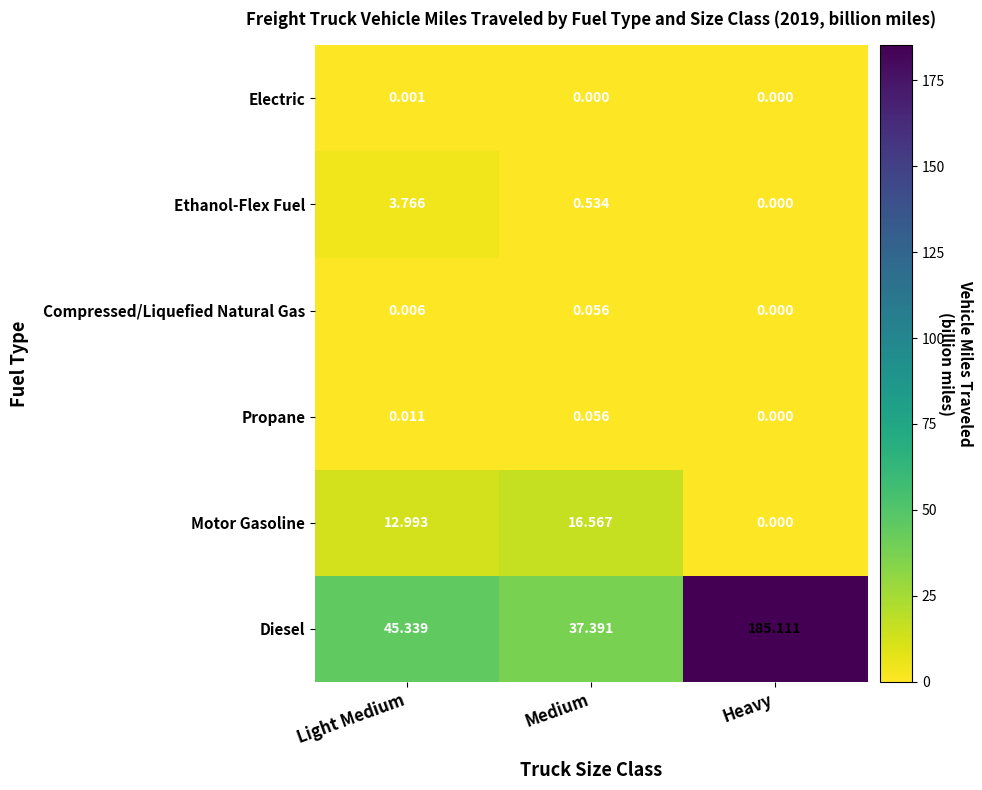

At Light Medium, list the series in order from smallest to largest.

Electric, Compressed/Liquefied Natural Gas, Propane, Ethanol-Flex Fuel, Motor Gasoline, Diesel